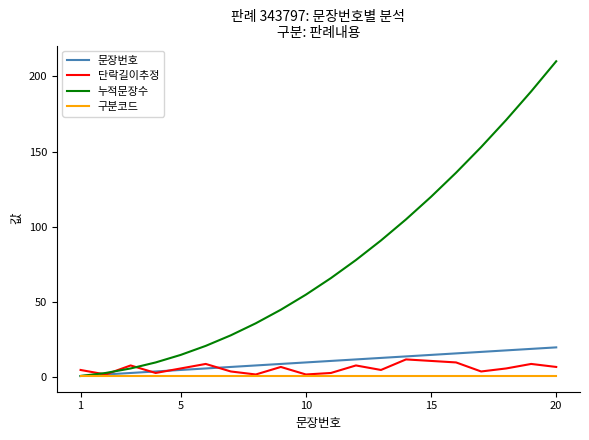

Which series has the largest range (max minus min)?

누적문장수